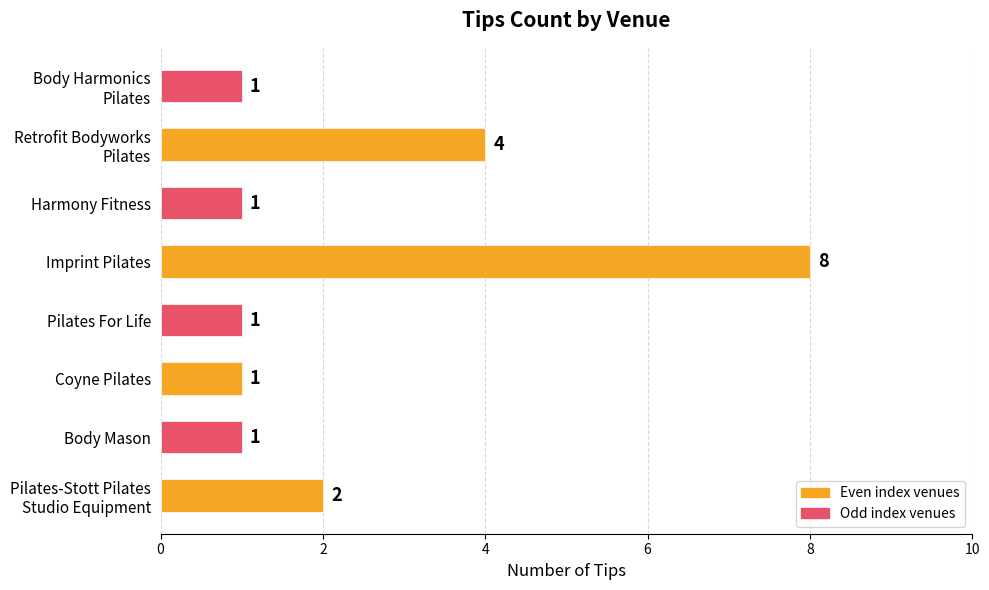

What is the difference between the maximum and second lowest values?

7